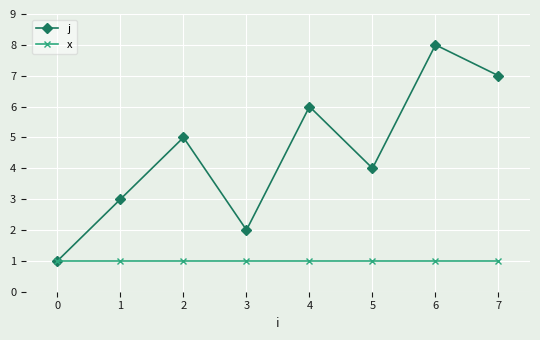

Reading left to right, list all the values displayed in this chart.

j: 0=1	1=3	2=5	3=2	4=6	5=4	6=8	7=7
x: 0=1	1=1	2=1	3=1	4=1	5=1	6=1	7=1